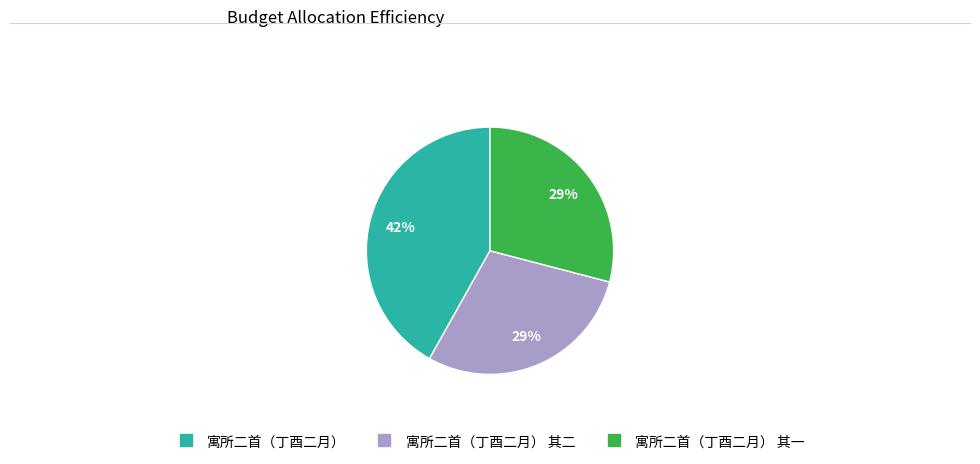

Is there any slice that represents more than half of the pie?

No